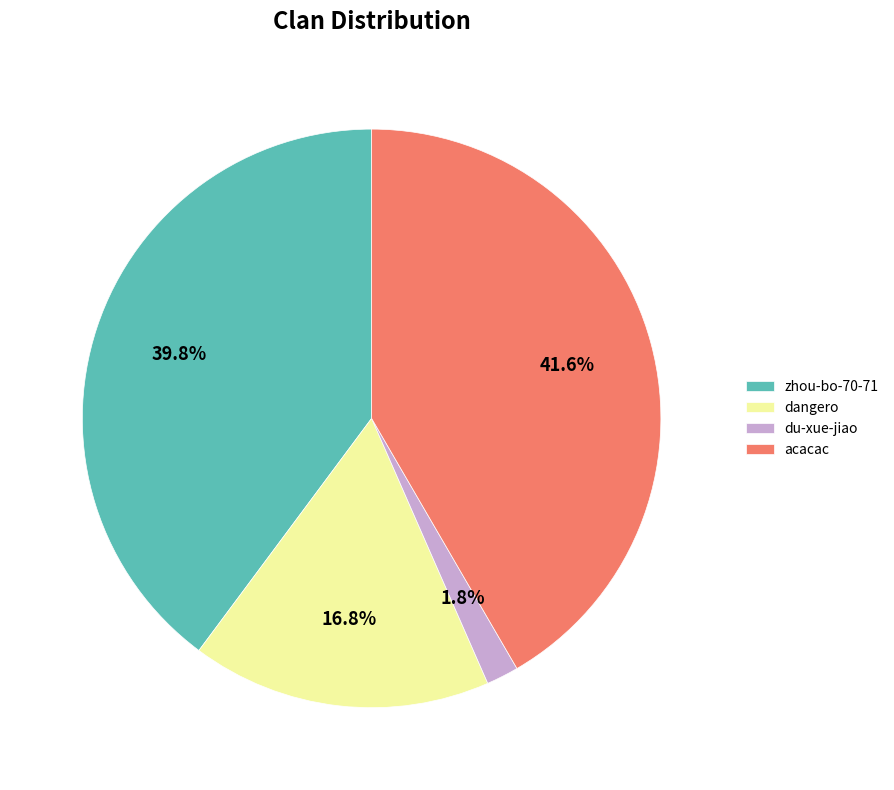

How many slices are in this pie chart?

4